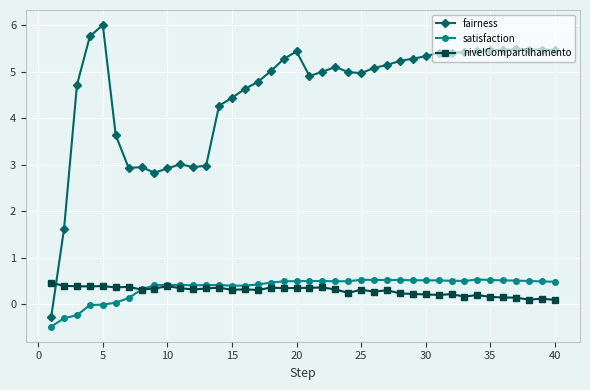

Which series has the widest spread of values?

fairness